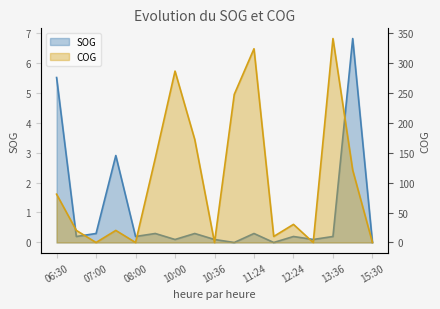

Is it true that SOG equals 5.5 at 06:30?

True